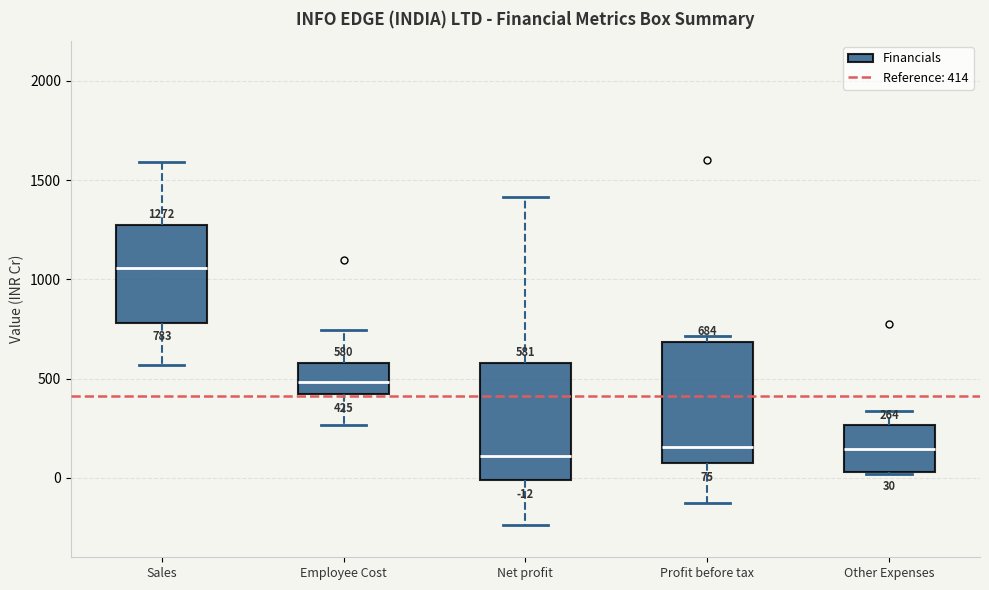

Which box's median line is the highest?

Sales